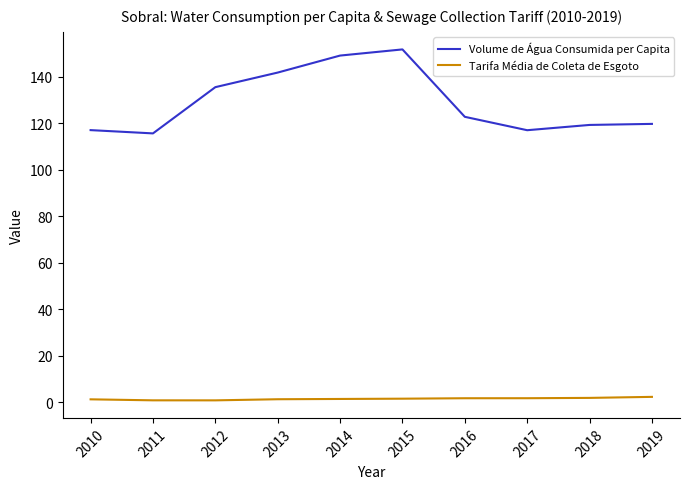

Rank the series by their maximum value, from highest to lowest.

Volume de Água Consumida per Capita, Tarifa Média de Coleta de Esgoto